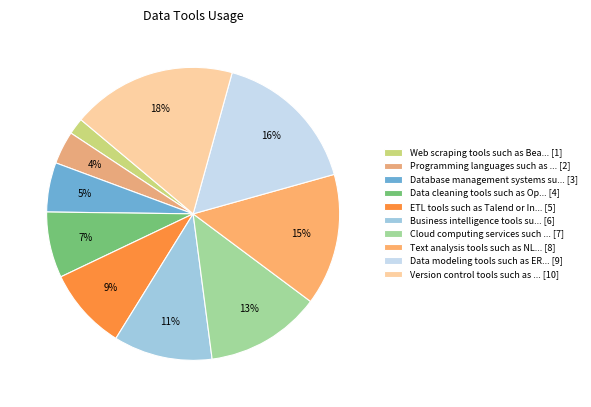

How many slices are in this pie chart?

10